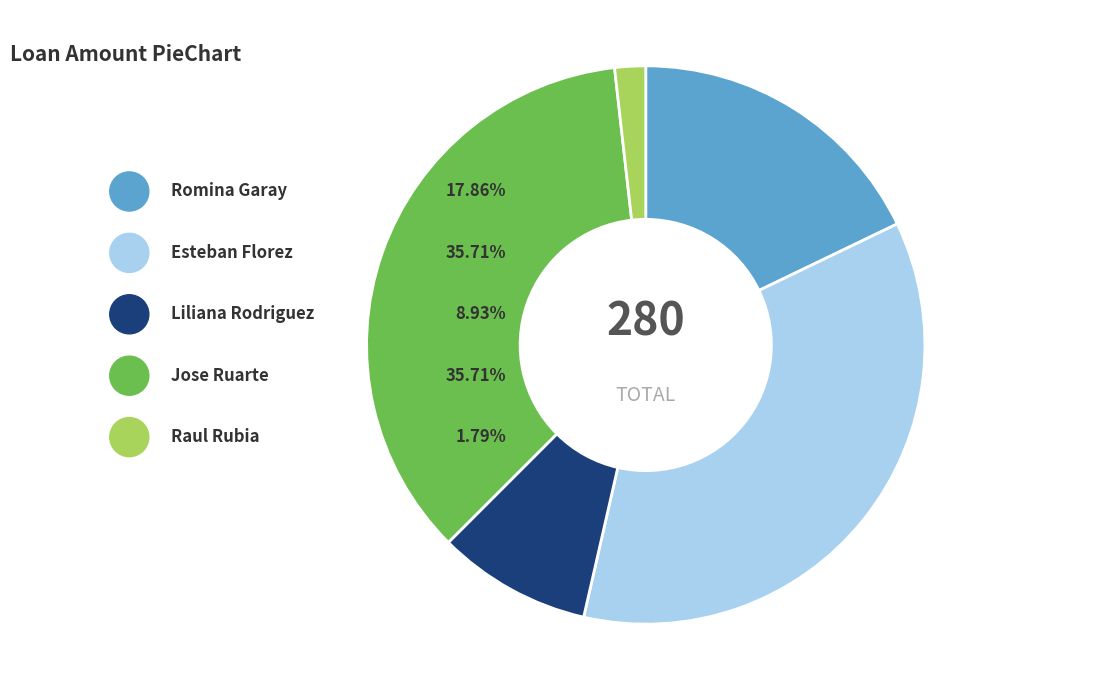

Which category has the smallest portion of the pie?

Raul Rubia